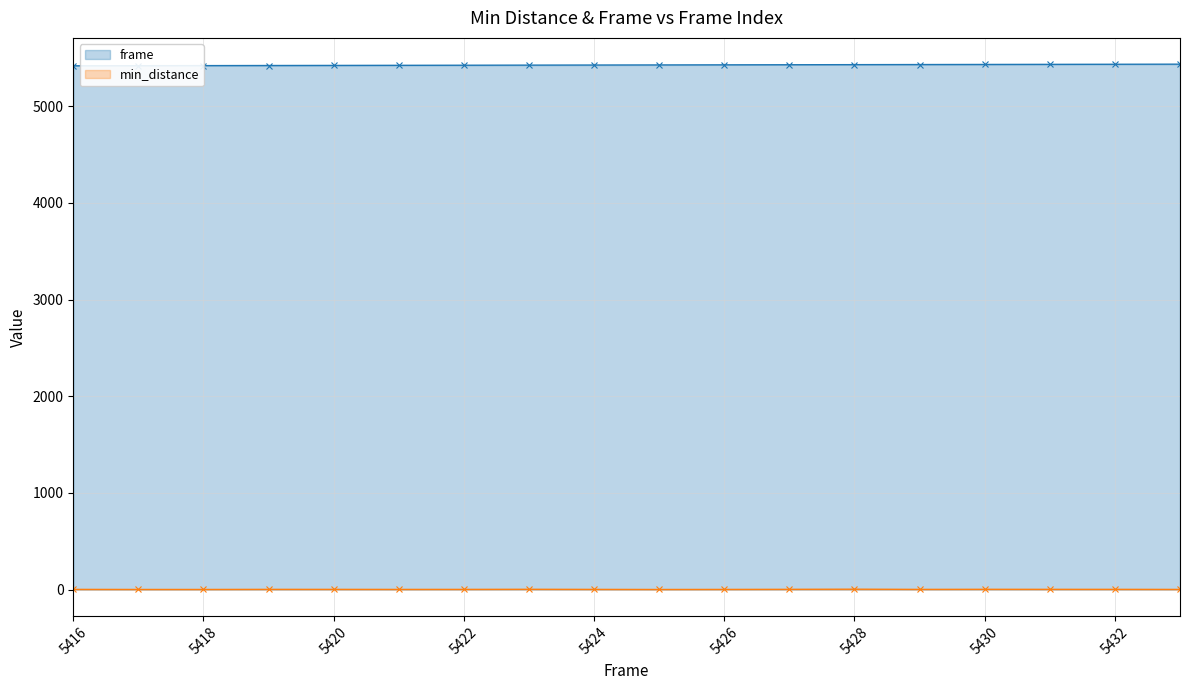

Between 5421 and 5418, which is larger?

5421